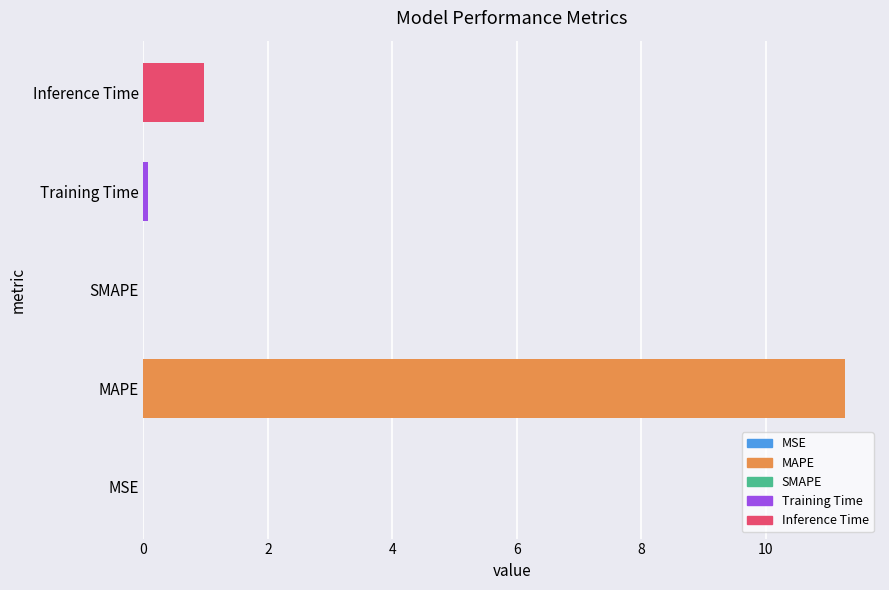

What is the approximate value at Inference Time?

1.0